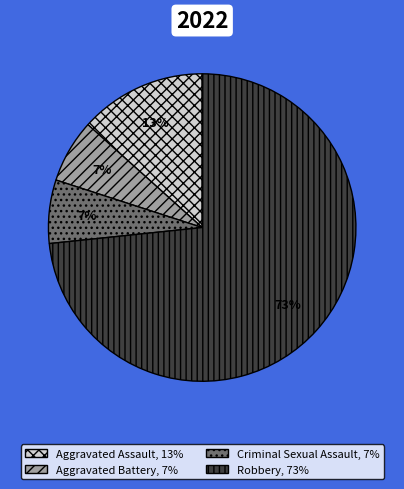

Is it true that Aggravated Battery is 17% of the pie?

False